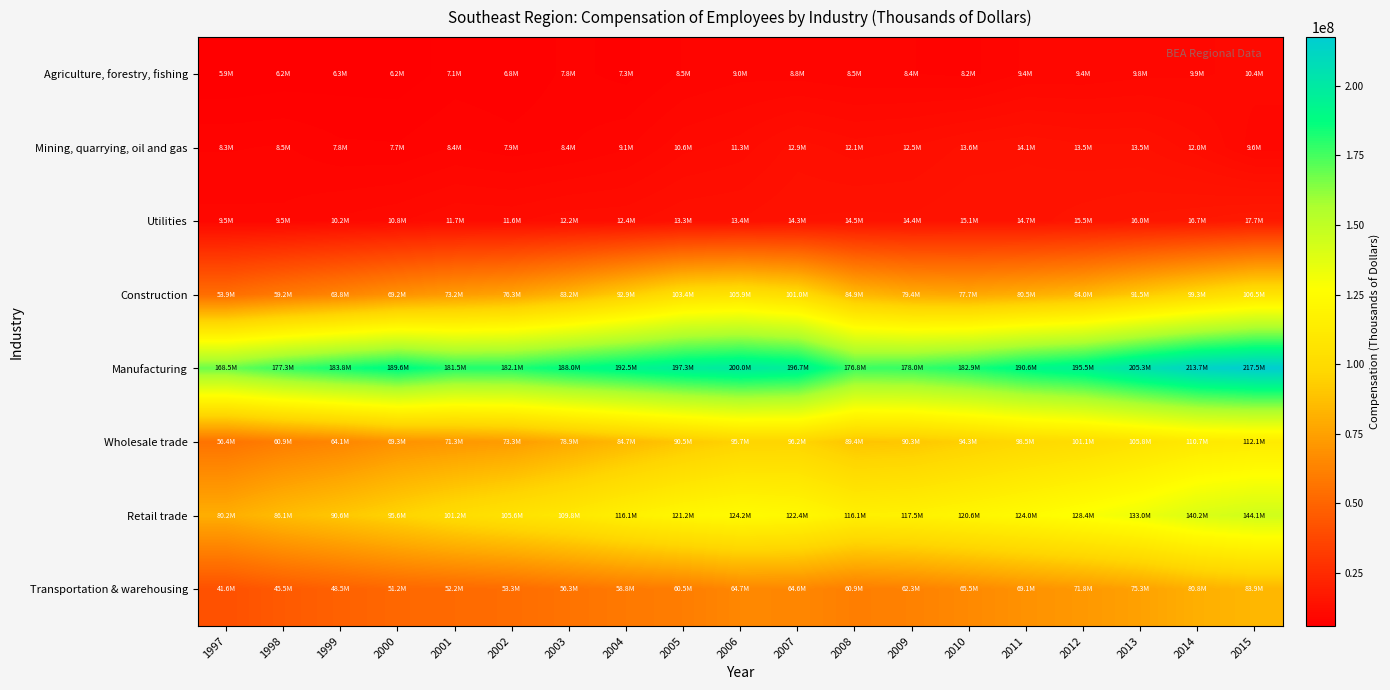

Reading right to left, extract all data points from this chart.

Agriculture, forestry, fishing: 2015=10395101	2014=9918434	2013=9813105	2012=9441478	2011=9393888	2010=8155569	2009=8419976	2008=8504323	2007=8838439	2006=8958103	2005=8456551	2004=7298450	2003=7805024	2002=6836227	2001=7112054	2000=6245423	1999=6311243	1998=6190212	1997=5924074
Mining, quarrying, oil and gas: 2015=9593403	2014=12038151	2013=13488743	2012=13542940	2011=14061075	2010=13624471	2009=12526062	2008=12116109	2007=12919790	2006=11274921	2005=10645734	2004=9114700	2003=8371444	2002=7926738	2001=8446045	2000=7673971	1999=7750192	1998=8484218	1997=8317053
Utilities: 2015=17663012	2014=16657033	2013=16044402	2012=15492928	2011=14652083	2010=15070071	2009=14370285	2008=14481601	2007=14251674	2006=13434756	2005=13272040	2004=12367078	2003=12244539	2002=11591654	2001=11652054	2000=10780346	1999=10228083	1998=9469292	1997=9497342
Construction: 2015=106513217	2014=99341107	2013=91548666	2012=84039083	2011=80547486	2010=77749751	2009=79406315	2008=84919140	2007=100963822	2006=105917574	2005=103424027	2004=92934894	2003=83175868	2002=76261291	2001=73178580	2000=69187828	1999=63832651	1998=59157614	1997=53876243
Manufacturing: 2015=217491271	2014=213741897	2013=205320127	2012=195461341	2011=190587777	2010=182916534	2009=178022038	2008=176823596	2007=196743476	2006=199999632	2005=197338286	2004=192548284	2003=188015551	2002=182088632	2001=181534234	2000=189571931	1999=183812779	1998=177278666	1997=168470969
Wholesale trade: 2015=112139905	2014=110654560	2013=105825911	2012=101120192	2011=98475854	2010=94291206	2009=90286476	2008=89369142	2007=96246844	2006=95691051	2005=90495936	2004=84716301	2003=78934030	2002=73292973	2001=71292959	2000=69269135	1999=64115772	1998=60852115	1997=56385718
Retail trade: 2015=144133379	2014=140216159	2013=133037453	2012=128417917	2011=123993479	2010=120628143	2009=117472861	2008=116123548	2007=122432030	2006=124193404	2005=121185884	2004=116100919	2003=109822639	2002=105579544	2001=101178850	2000=95620916	1999=90552784	1998=86076553	1997=80165753
Transportation & warehousing: 2015=83864929	2014=80795513	2013=75320753	2012=71761400	2011=69070785	2010=65482491	2009=62274155	2008=60919272	2007=64555627	2006=64652070	2005=60523350	2004=58844117	2003=56298057	2002=53338471	2001=52212022	2000=51161653	1999=48461178	1998=45503661	1997=41566712